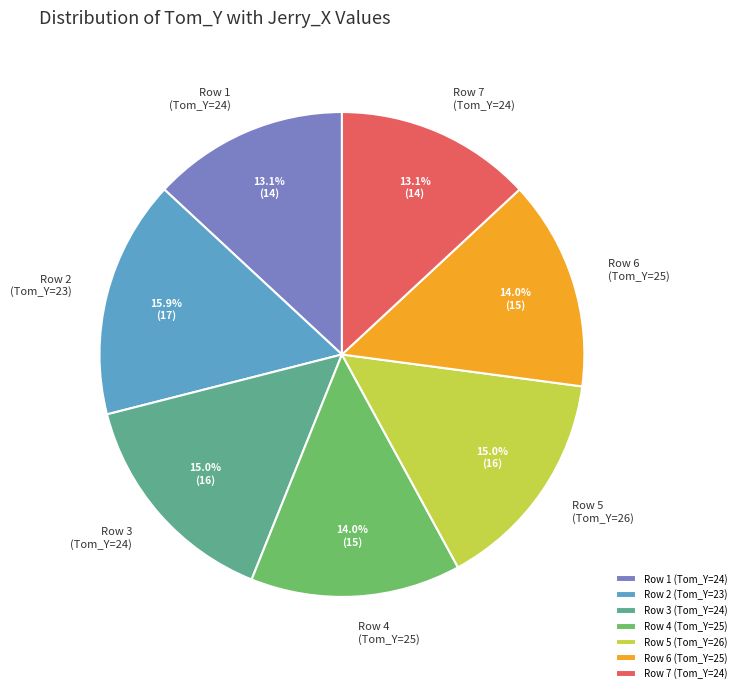

Which has a higher value, Row 7 (Tom_Y=24) or Row 6 (Tom_Y=25)?

Row 6 (Tom_Y=25)